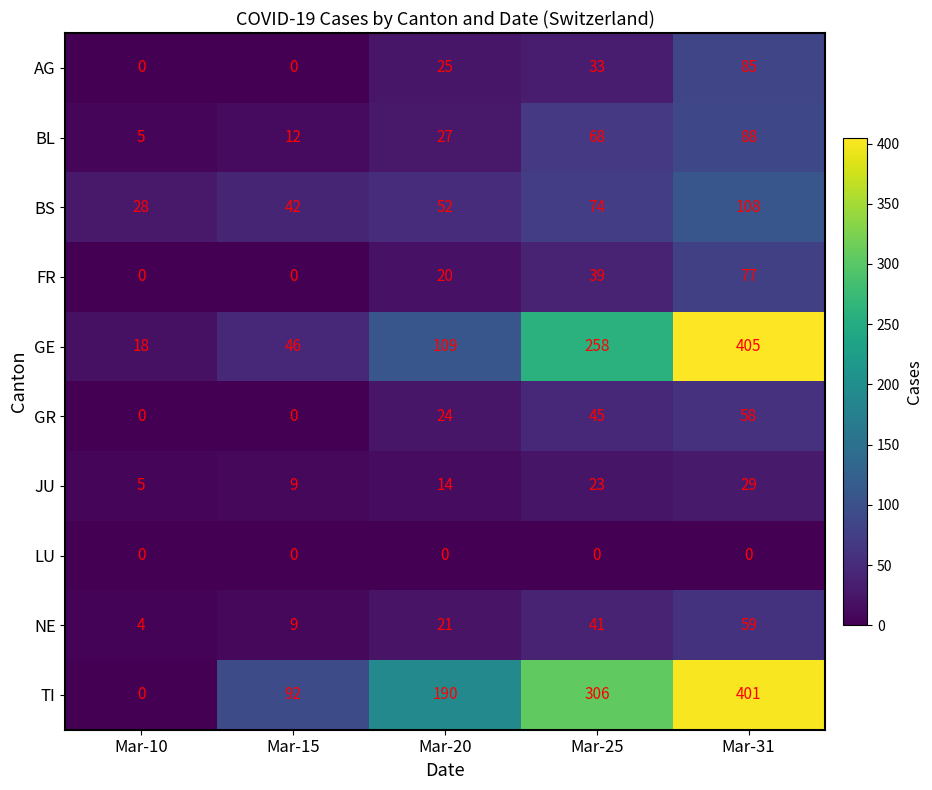

The NE series shows 13 at Mar-15. True or false?

False